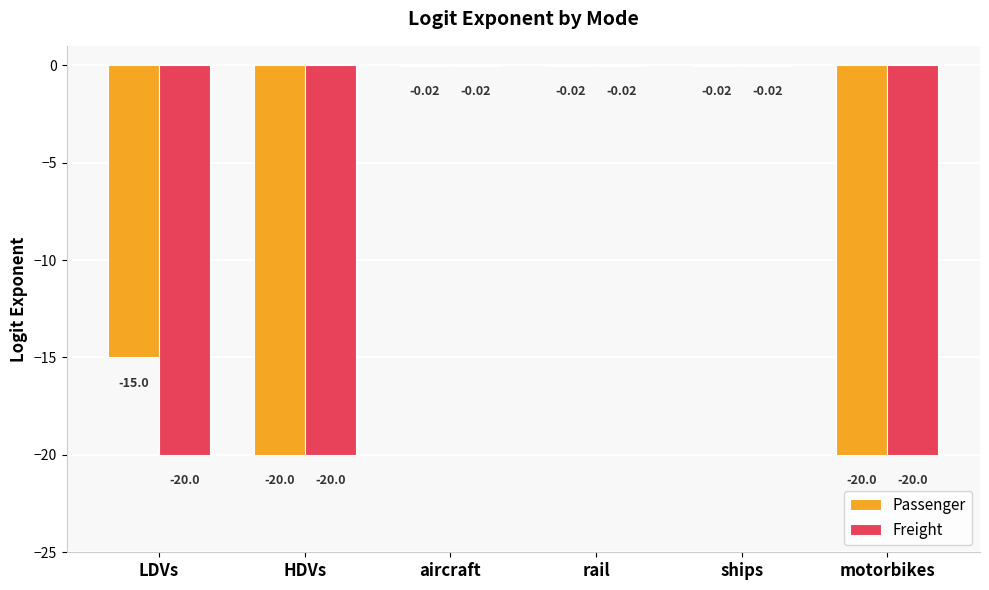

Between LDVs and HDVs, which series saw the biggest shift?

Passenger